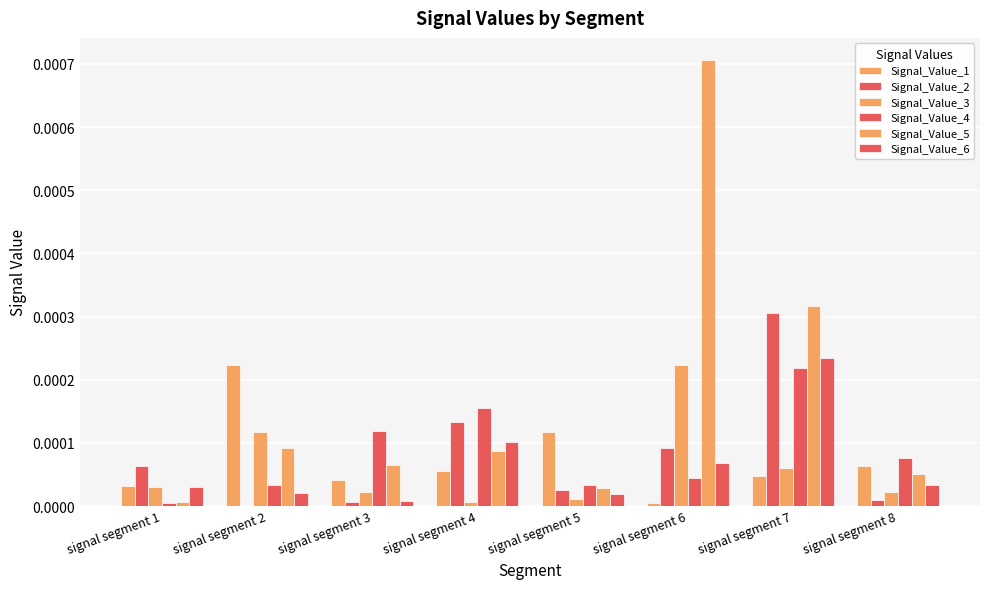

How many groups of bars are there?

8